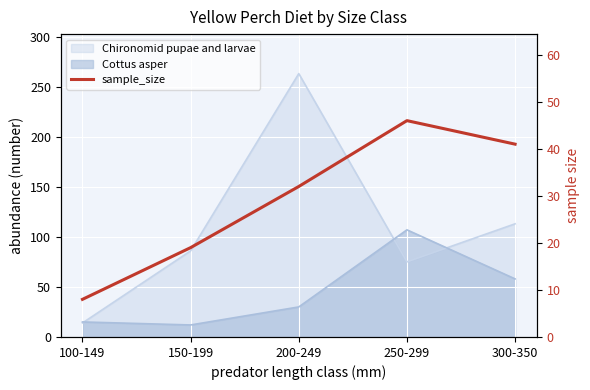

Between 100-149 and 150-199, which is larger?

150-199